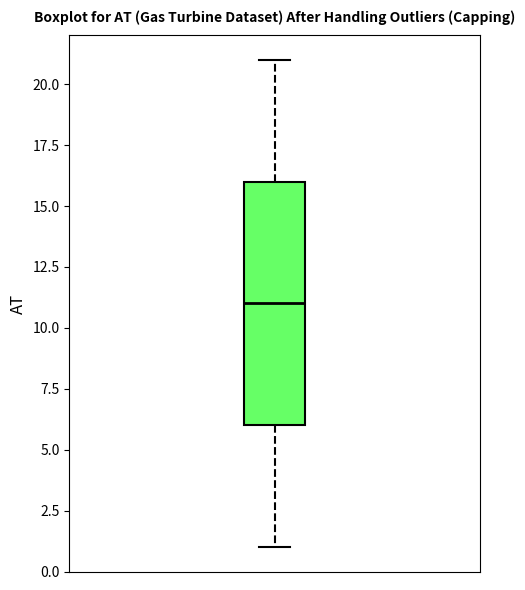

Read this box plot against the y-axis: the position of the median line, the range covered by the box, and the ends of both whiskers. The values are not printed on the chart, so give them approximately, as read against the axis.

median 11, box 6 to 16, whiskers 1 to 21